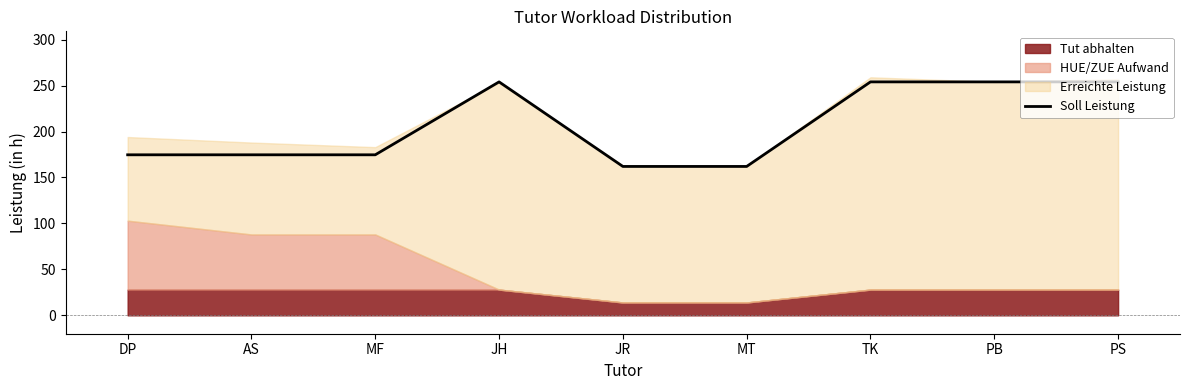

What is the greatest value displayed?

254.0